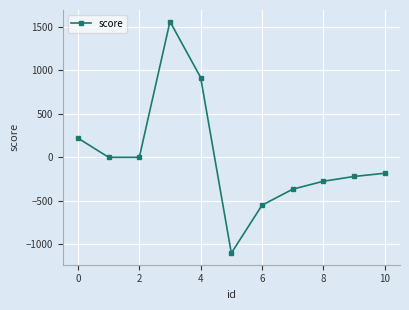

What is the smallest value displayed?

-1100